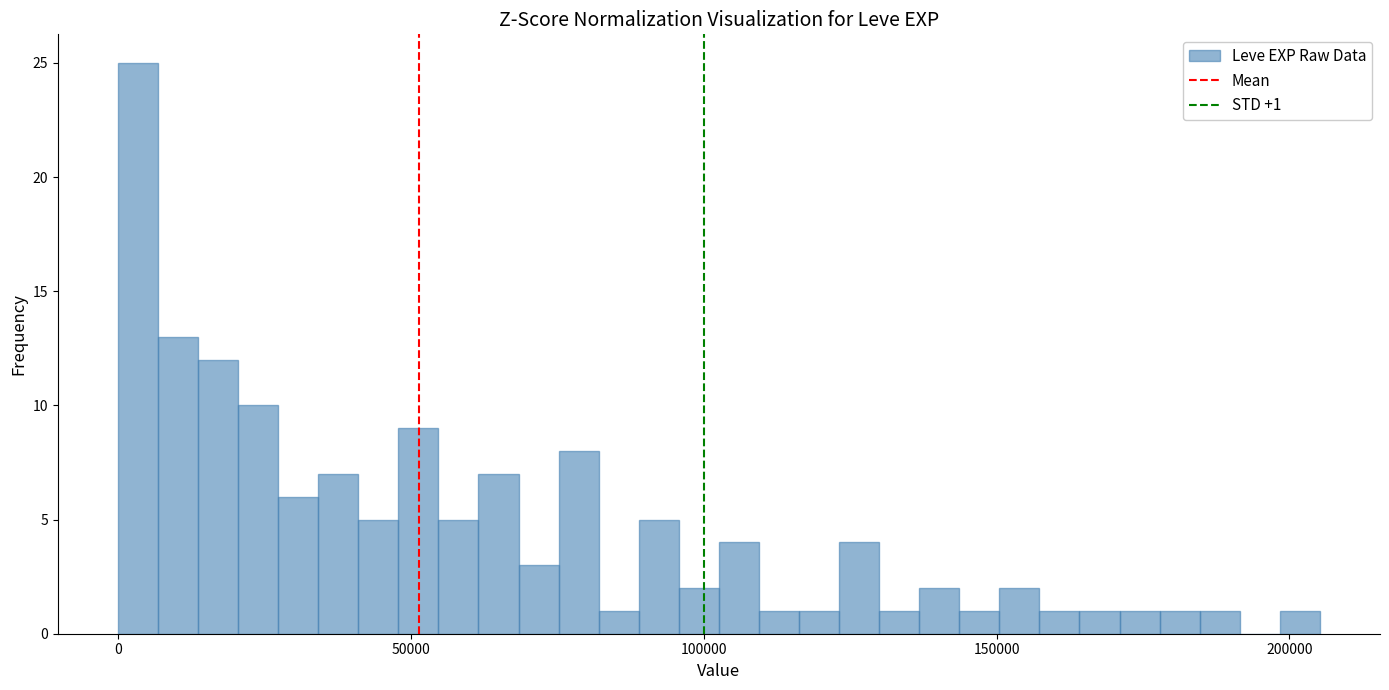

Read against the x-axis, roughly where is the centre of the tallest bar?

5000